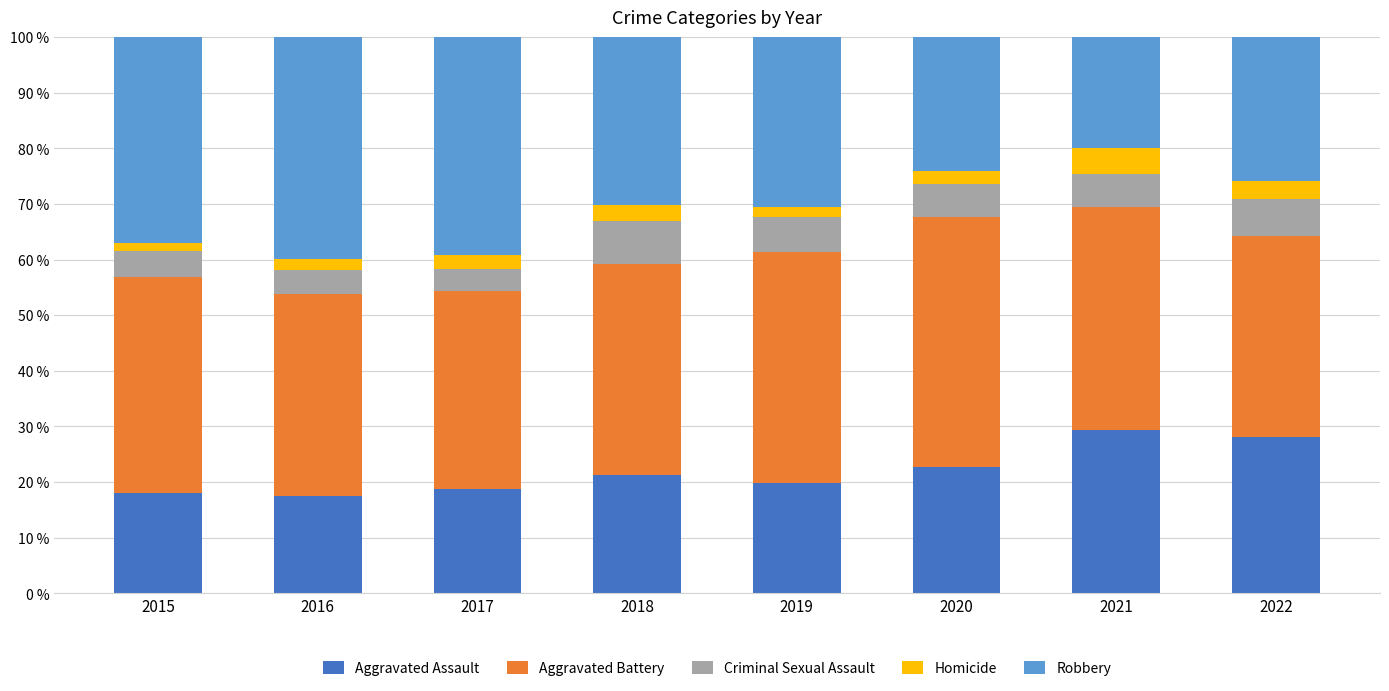

The Aggravated Assault series shows 29.3 at 2021. True or false?

True